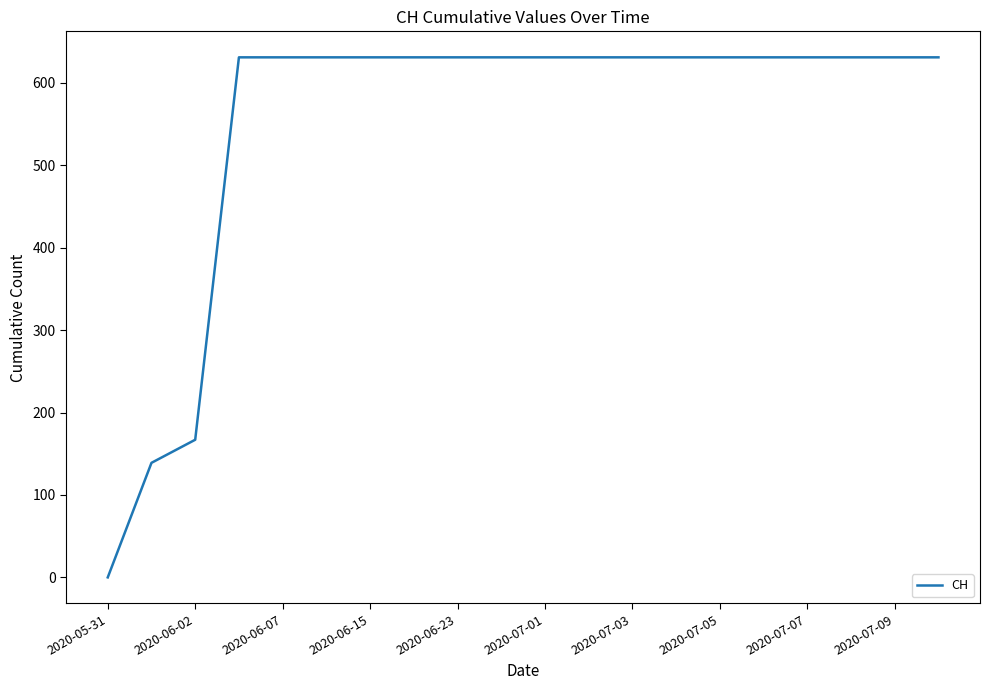

What is the difference between the maximum and minimum values?

631